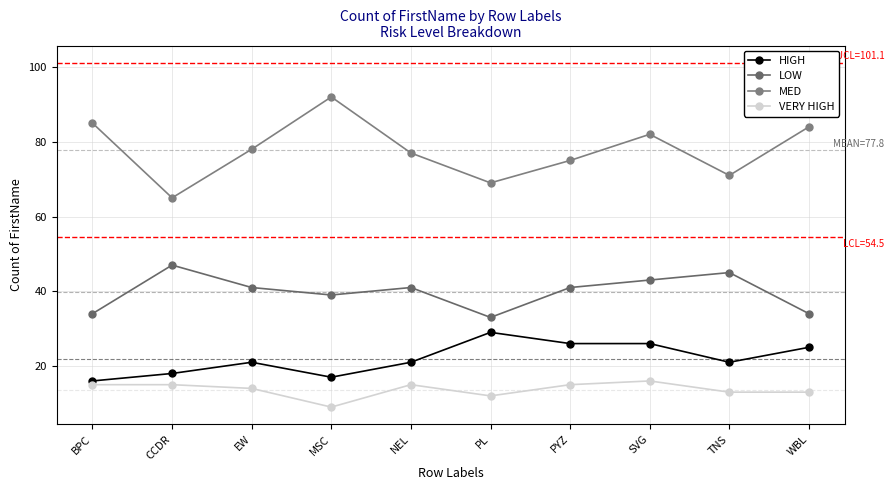

What is the average value of the MED series?

78